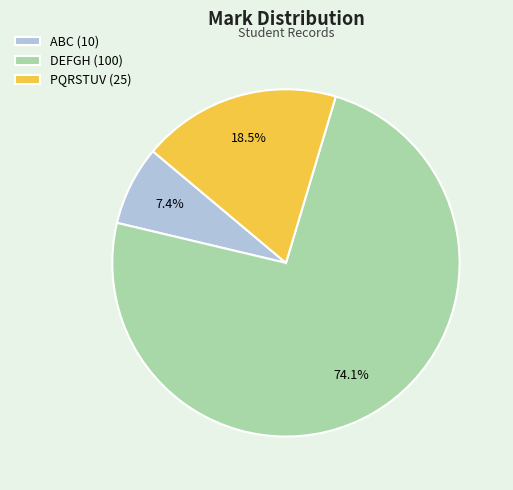

What is the ratio of the value at DEFGH (100) to the value at PQRSTUV (25)?

4.0